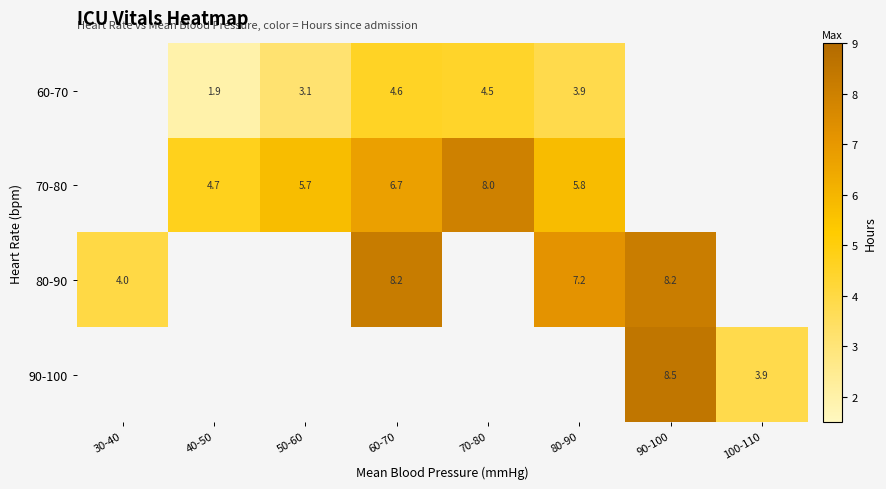

The value of 70-80 at 80-90 is 5.8. True or false?

True